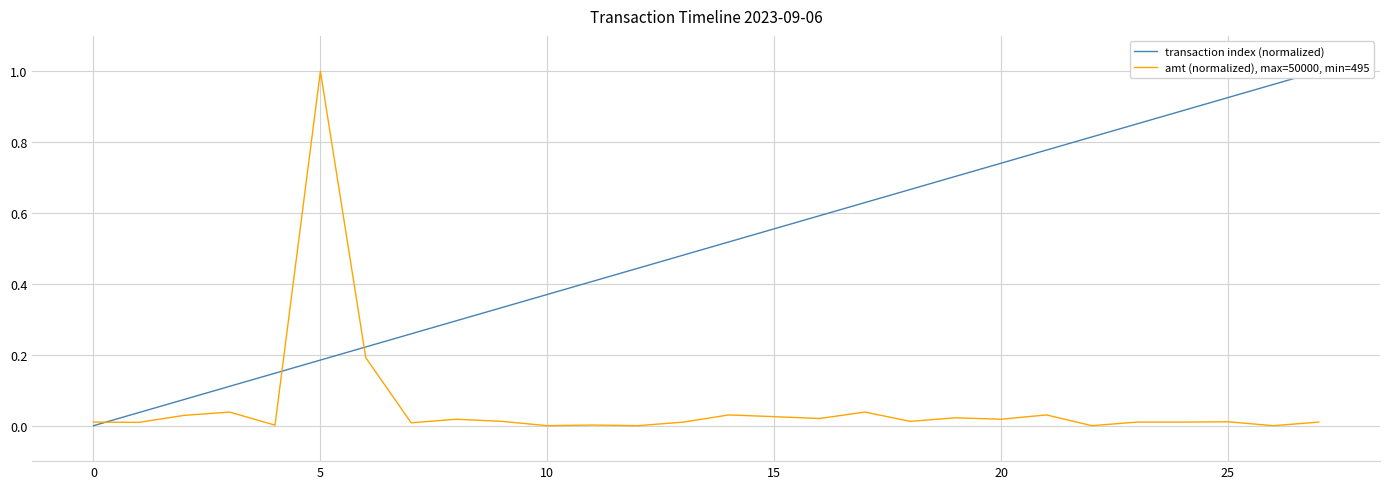

Which series has the largest total across all categories?

transaction index (normalized)